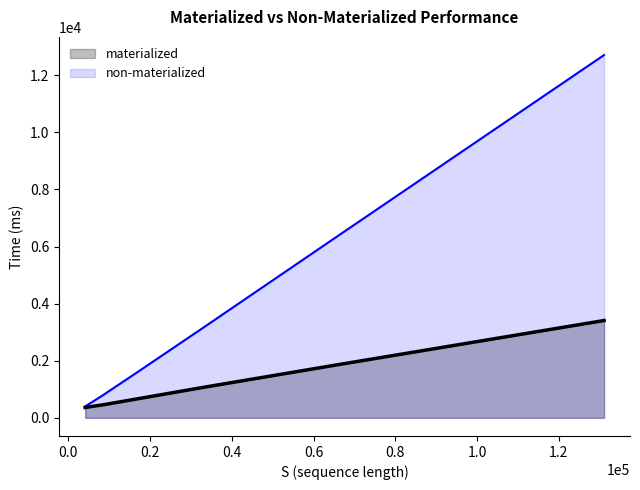

True or false: materialized has more than 2 interior local peaks.

False